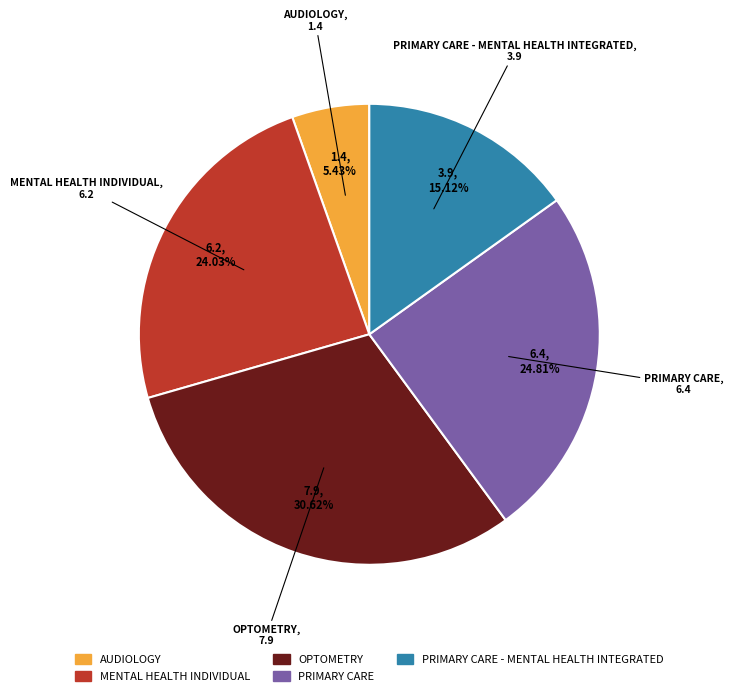

Is there a majority slice in this chart?

No